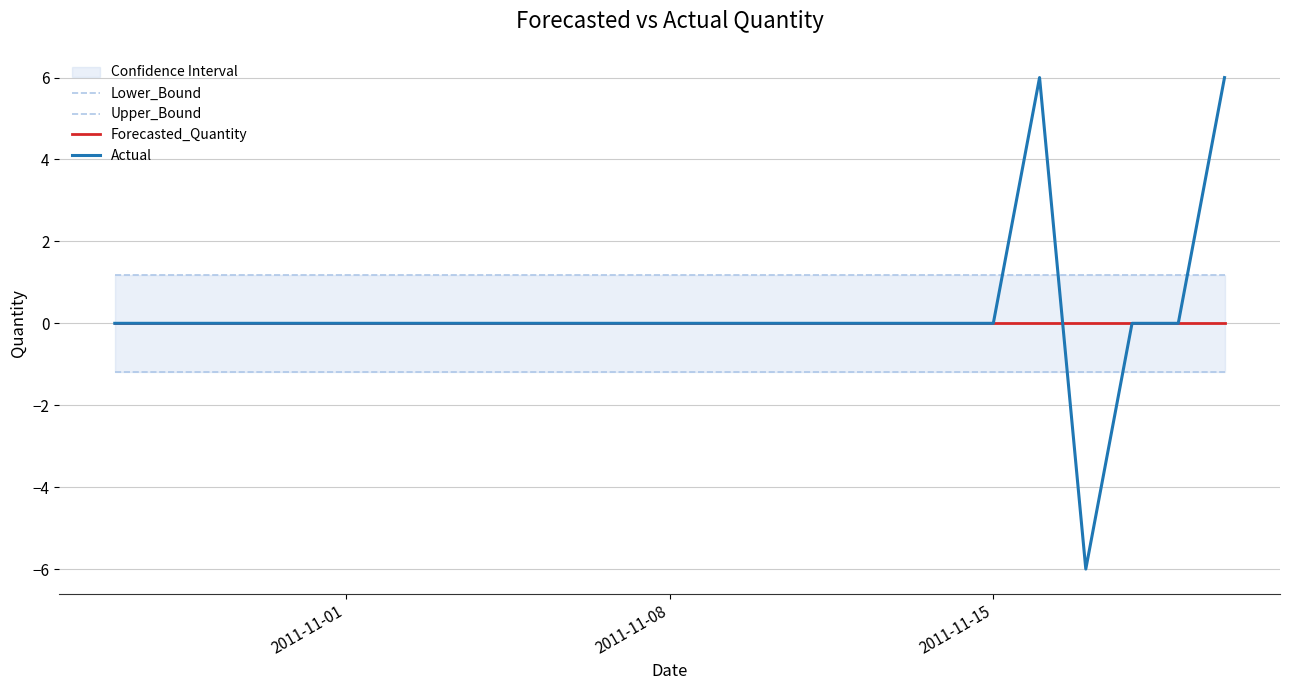

What is the highest value of the Actual series?

6